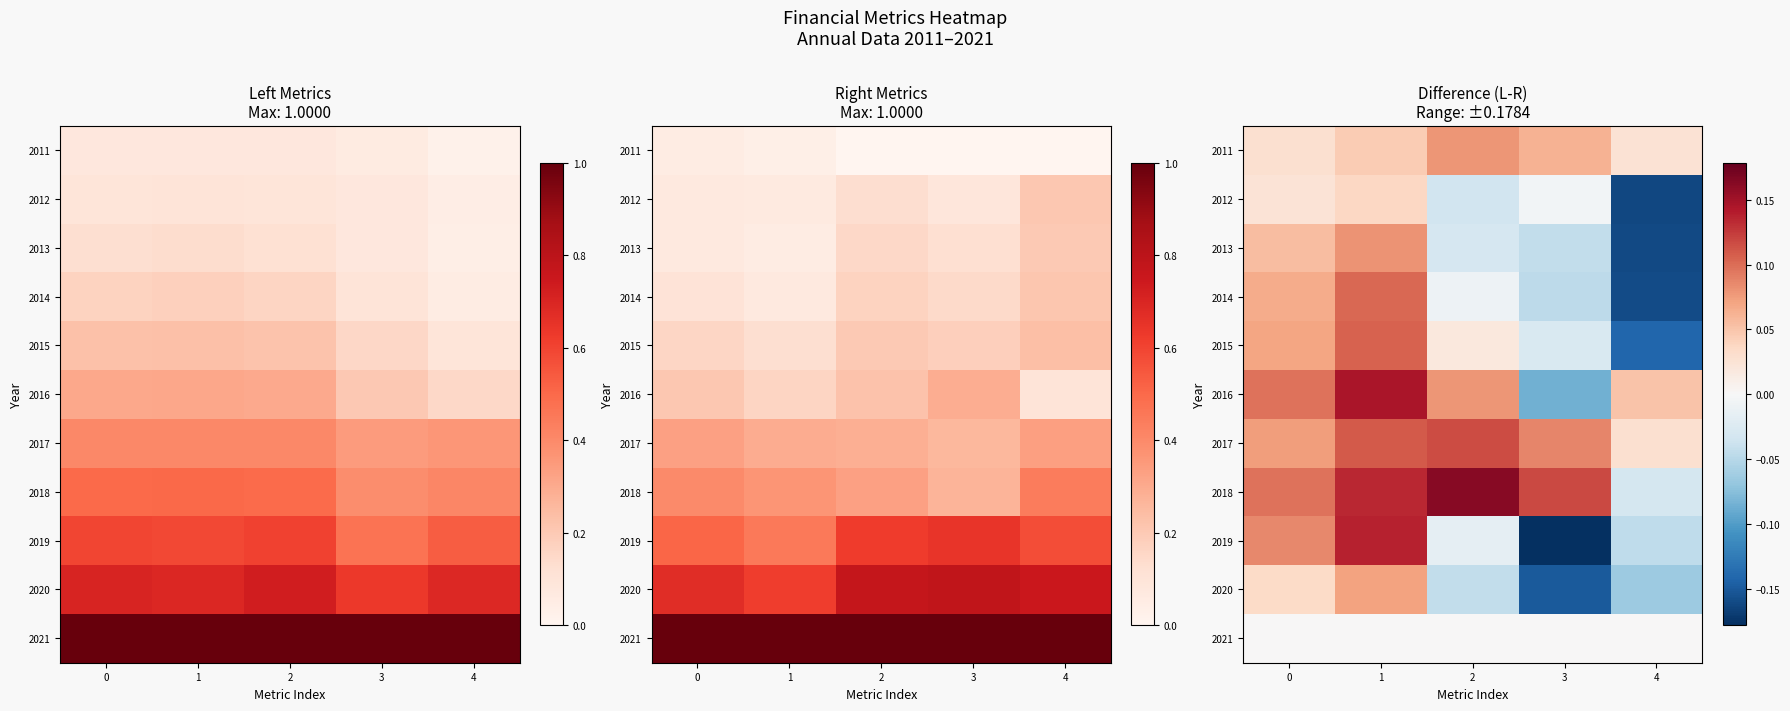

How many data points in 2020 are less than 0?

3